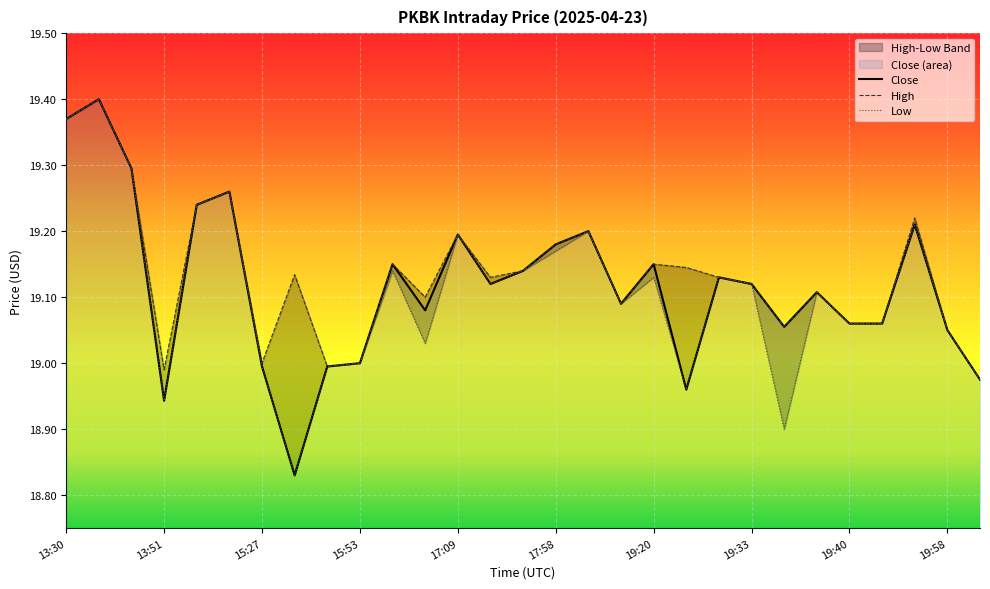

Rank the series by their maximum value, from highest to lowest.

Close, High, Low